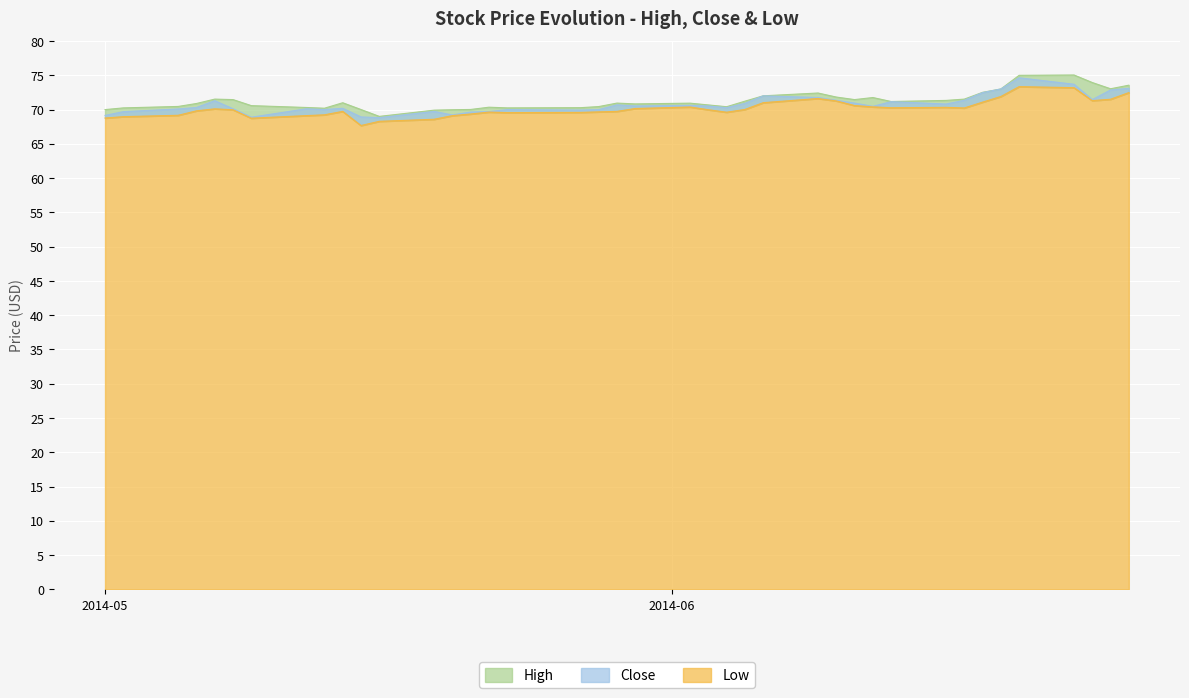

What is the greatest value displayed?

75.0